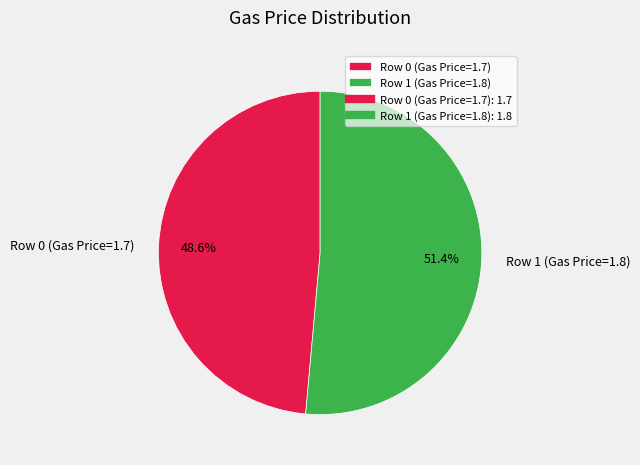

Combined, do Row 1 (Gas Price=1.8) and Row 0 (Gas Price=1.7) account for over 50%?

Yes